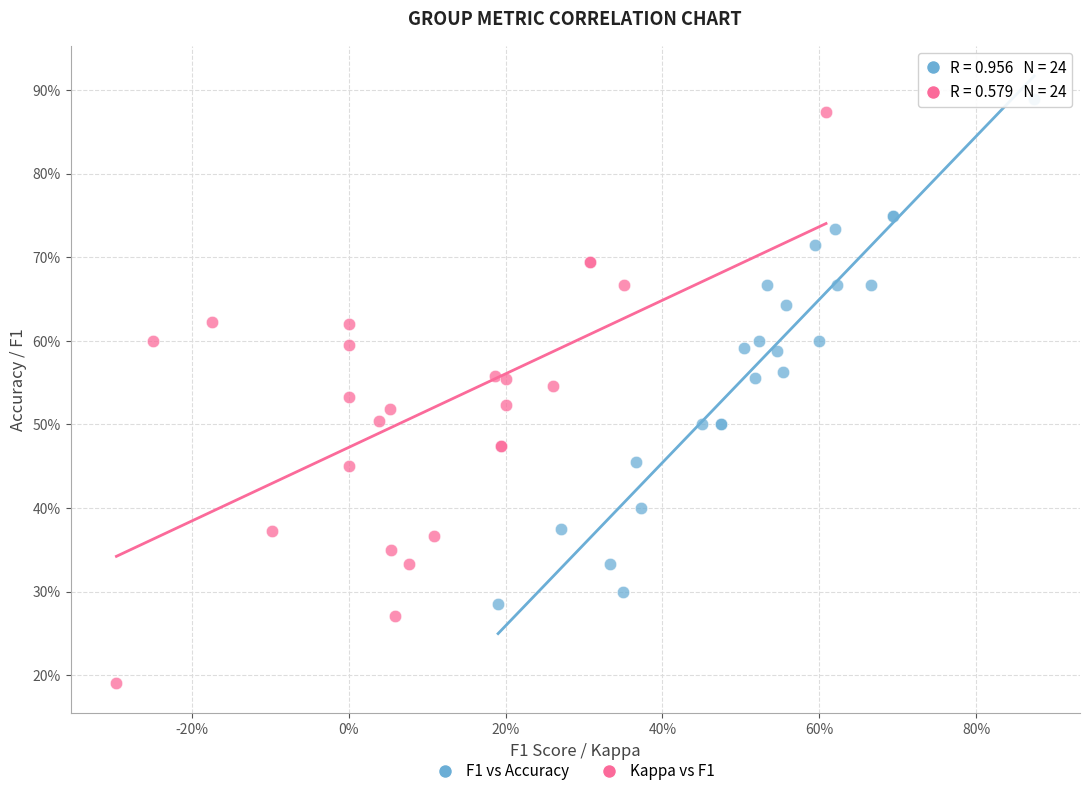

What are all the series names shown in the legend?

F1 vs Accuracy, Kappa vs F1